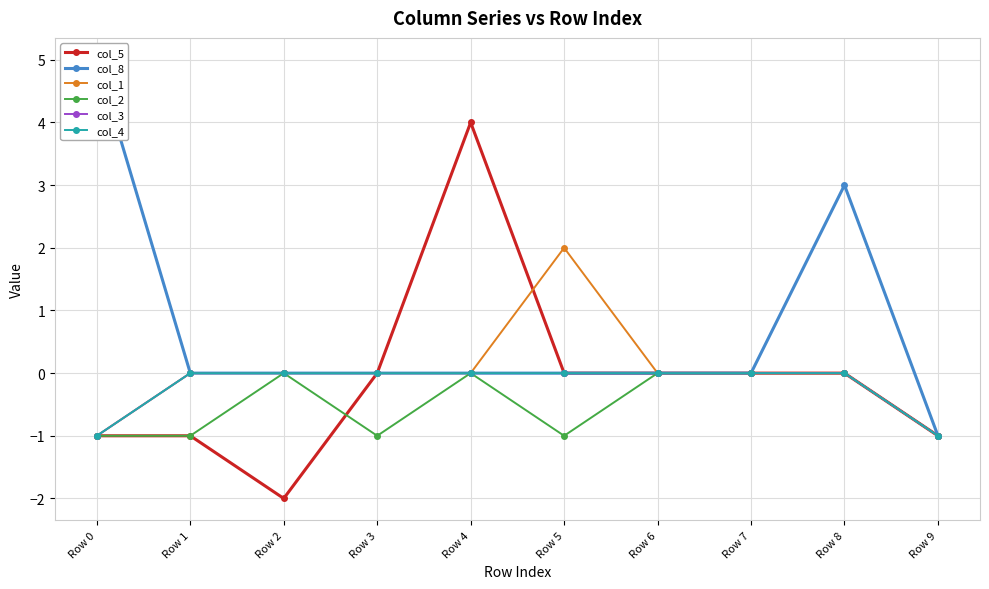

Reading right to left, what are all the values shown in this chart?

col_5: Row 9=-1	Row 8=0	Row 7=0	Row 6=0	Row 5=0	Row 4=4	Row 3=0	Row 2=-2	Row 1=-1	Row 0=-1
col_8: Row 9=-1	Row 8=3	Row 7=0	Row 6=0	Row 5=0	Row 4=0	Row 3=0	Row 2=0	Row 1=0	Row 0=5
col_1: Row 9=-1	Row 8=0	Row 7=0	Row 6=0	Row 5=2	Row 4=0	Row 3=0	Row 2=0	Row 1=0	Row 0=-1
col_2: Row 9=-1	Row 8=0	Row 7=0	Row 6=0	Row 5=-1	Row 4=0	Row 3=-1	Row 2=0	Row 1=-1	Row 0=-1
col_3: Row 9=-1	Row 8=0	Row 7=0	Row 6=0	Row 5=0	Row 4=0	Row 3=0	Row 2=0	Row 1=0	Row 0=-1
col_4: Row 9=-1	Row 8=0	Row 7=0	Row 6=0	Row 5=0	Row 4=0	Row 3=0	Row 2=0	Row 1=0	Row 0=-1